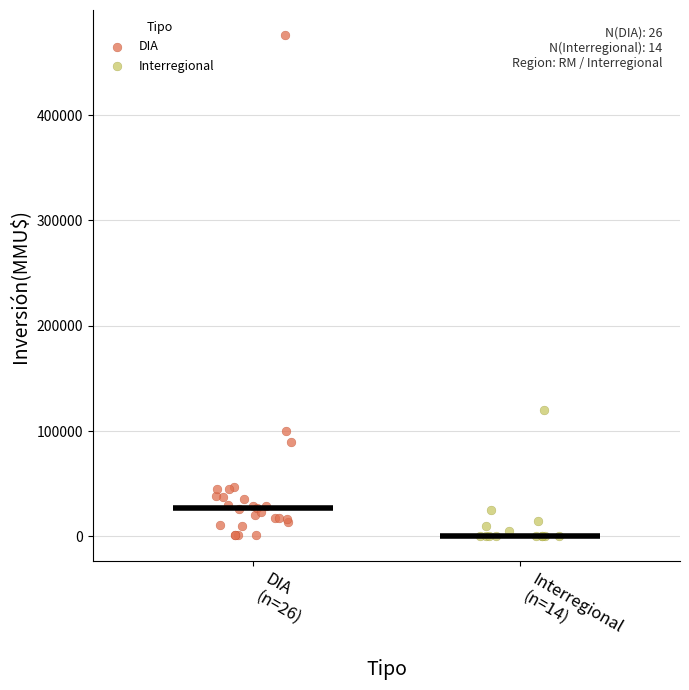

Which series reaches the maximum Y coordinate?

DIA